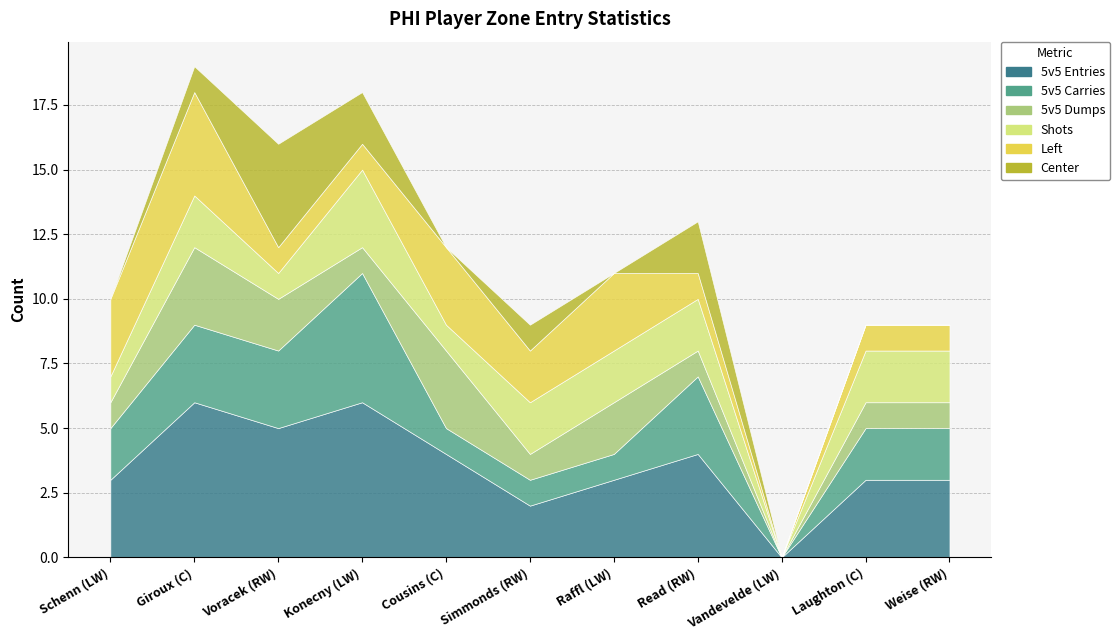

How many lines are shown in the chart?

6